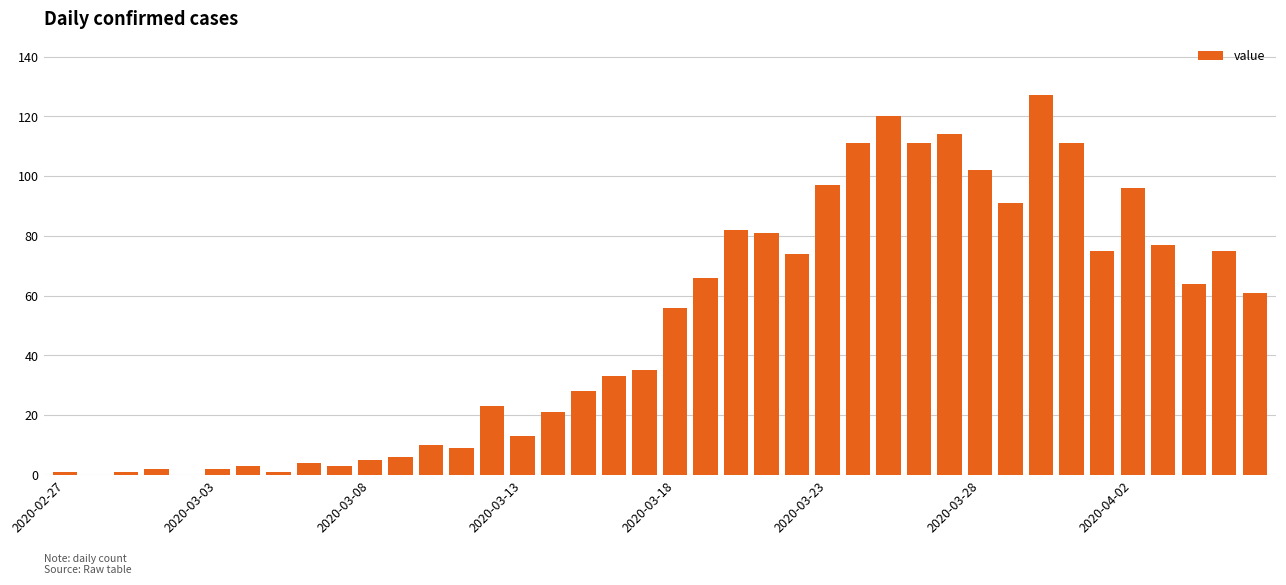

What is the maximum value shown in the chart?

127